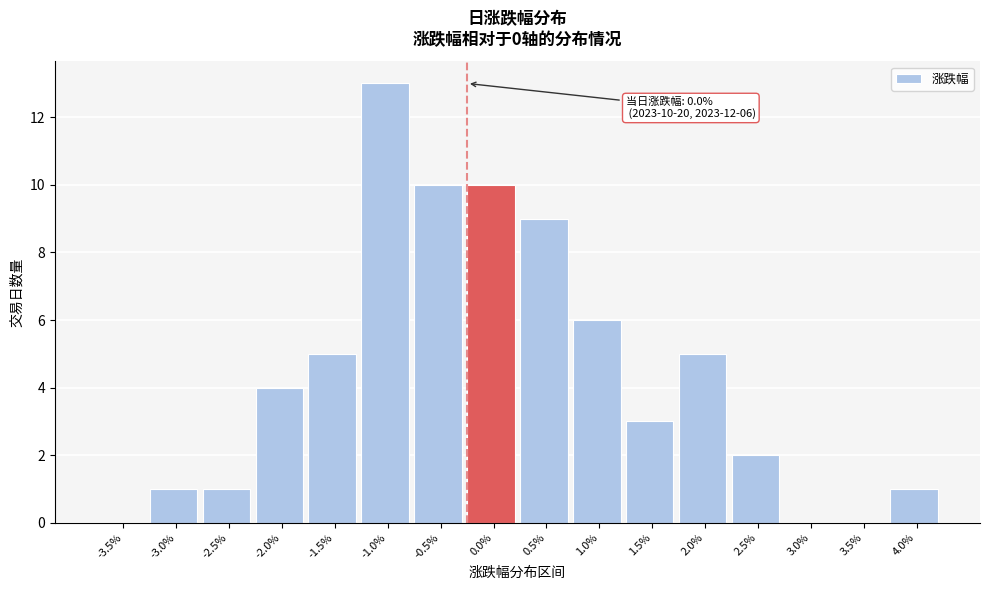

Reading left to right, transcribe all the data shown in this chart.

-3.5%=0	-3.0%=1	-2.5%=1	-2.0%=4	-1.5%=5	-1.0%=13	-0.5%=10	0.0%=10	0.5%=9	1.0%=6	1.5%=3	2.0%=5	2.5%=2	3.0%=0	3.5%=0	4.0%=1